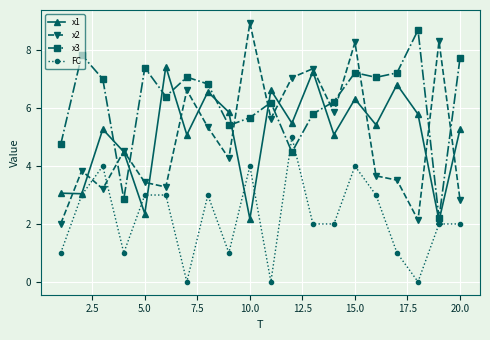

What is the greatest value displayed?

9.0